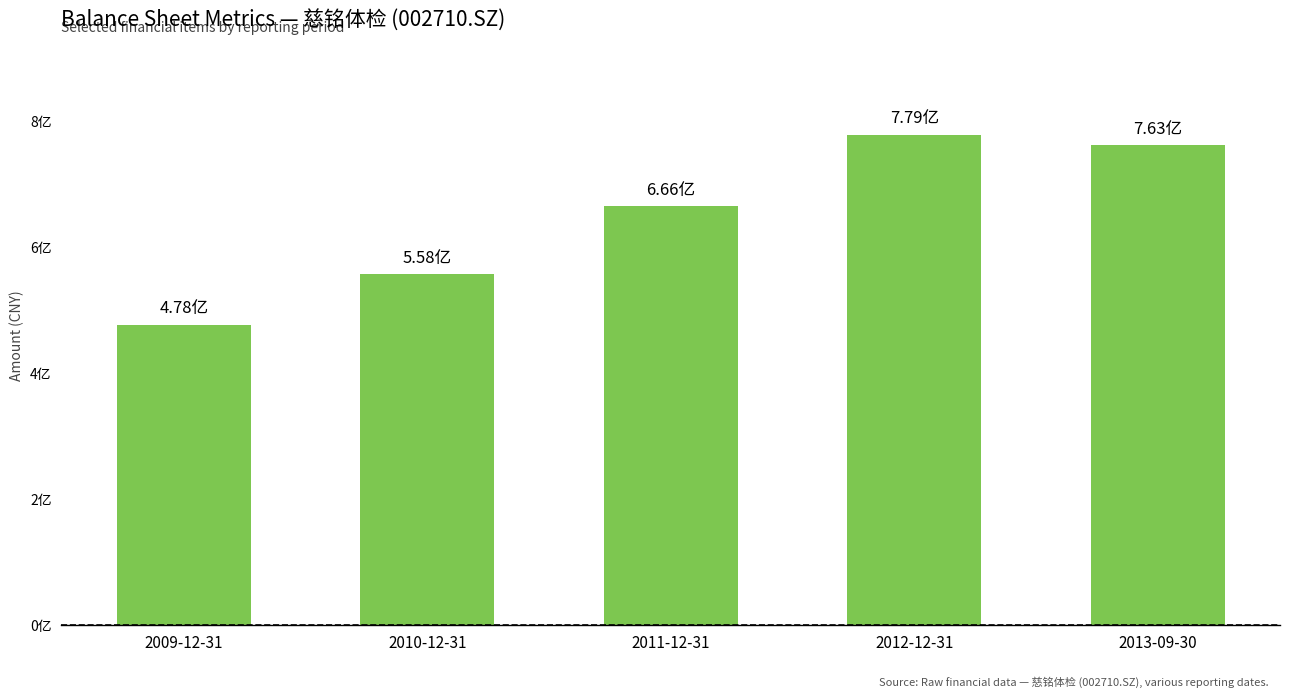

Rank the categories by value from lowest to highest.

2009-12-31, 2010-12-31, 2011-12-31, 2013-09-30, 2012-12-31